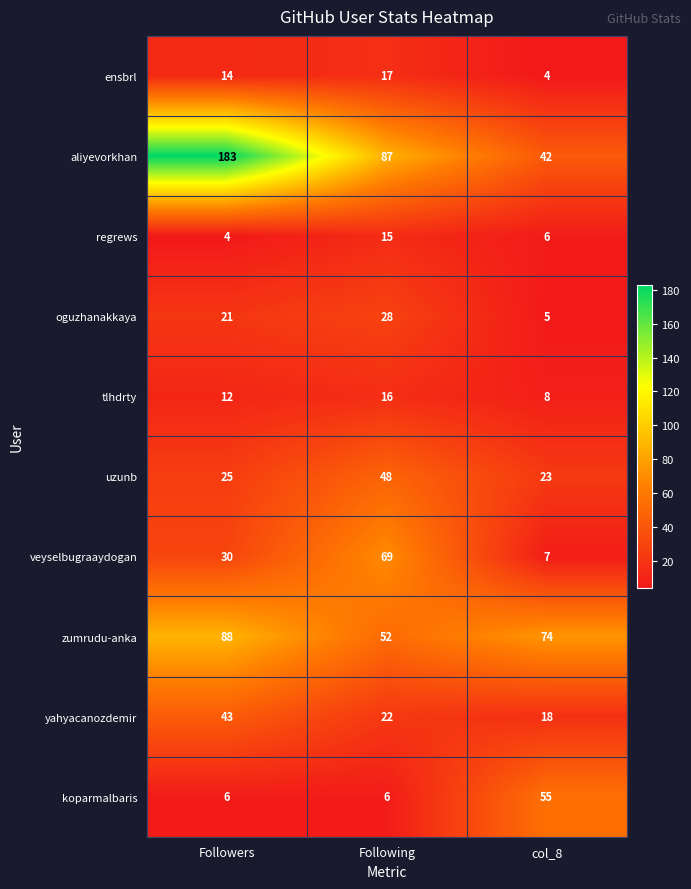

Where does the yahyacanozdemir series first go above 22?

Followers